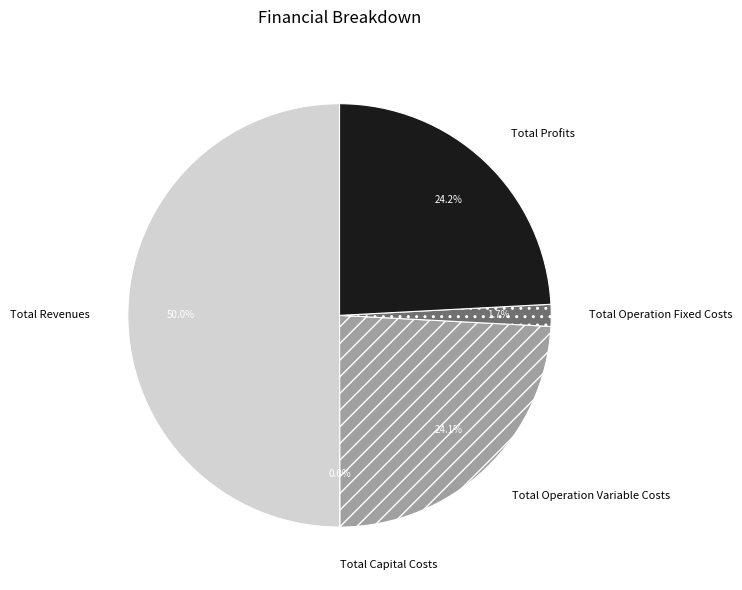

The Total Profits slice represents 24% of the pie. True or false?

True